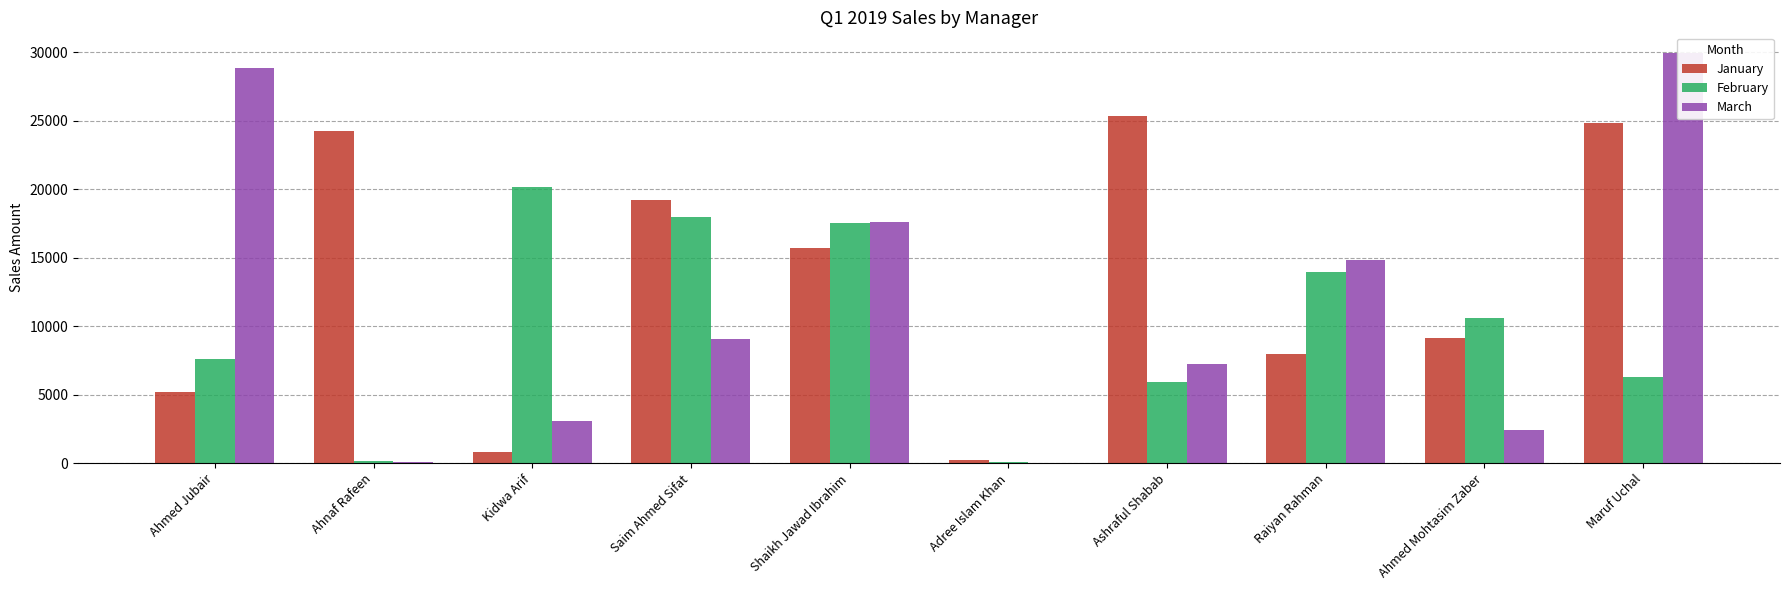

Which series has the largest range (max minus min)?

March